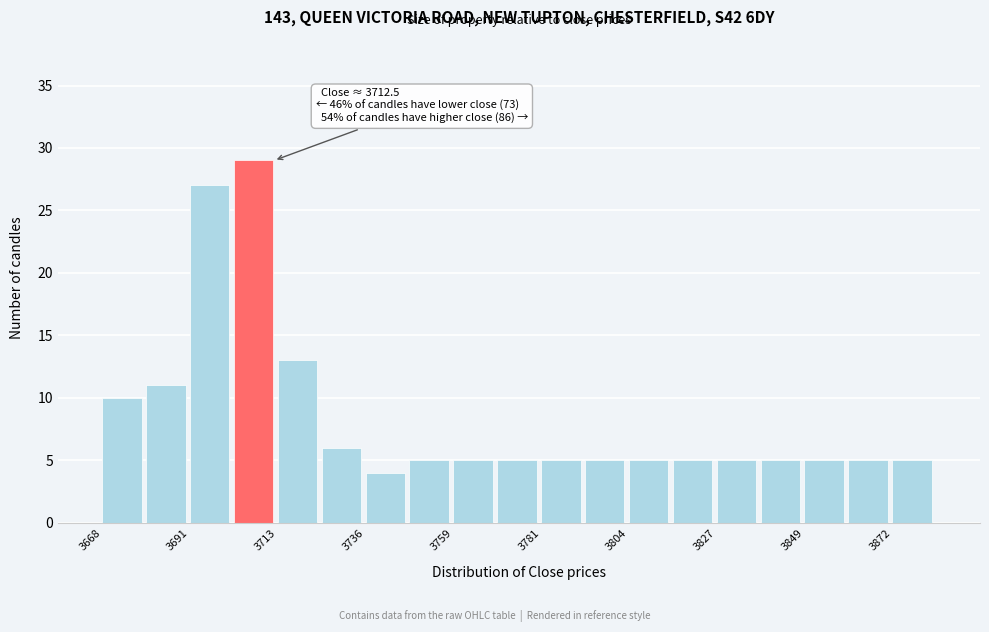

Read against the x-axis, roughly where is the centre of the tallest bar?

3705